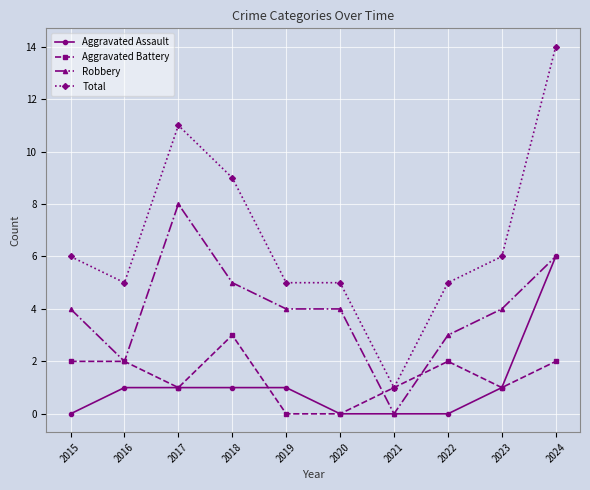

How many values in Robbery are above zero?

9